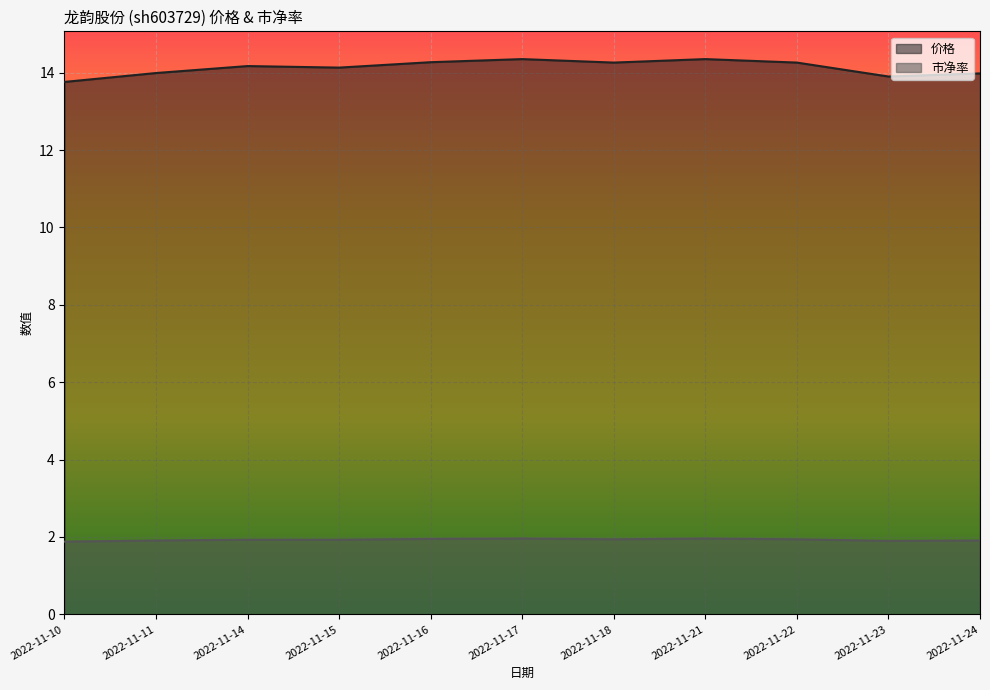

What is the sum of the 市净率 values at 2022-11-21 and 2022-11-24?

3.9